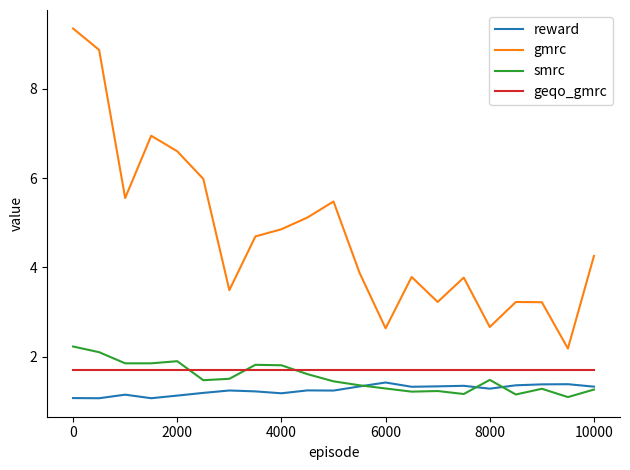

Which series has the largest total across all categories?

gmrc